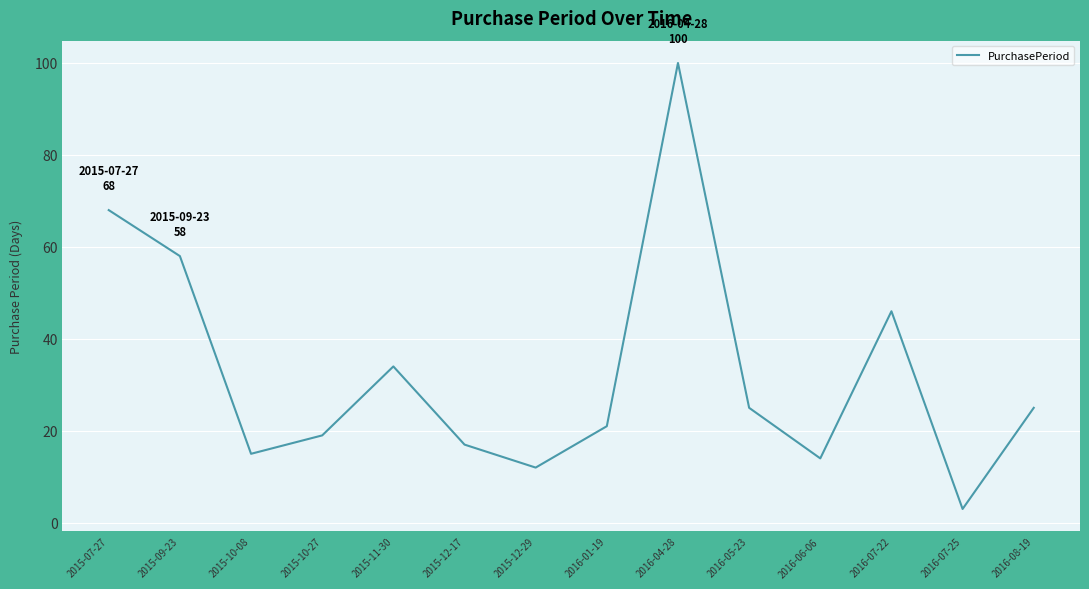

Which label corresponds to the smallest value in the chart?

2016-07-25